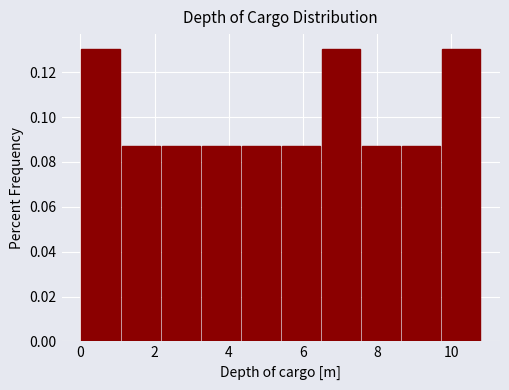

What is the height of the bar covering 4.32 to 5.40 on the x-axis? Neither the bar edges nor the heights are printed on the chart, so give them approximately, as read against the axes.

0.086